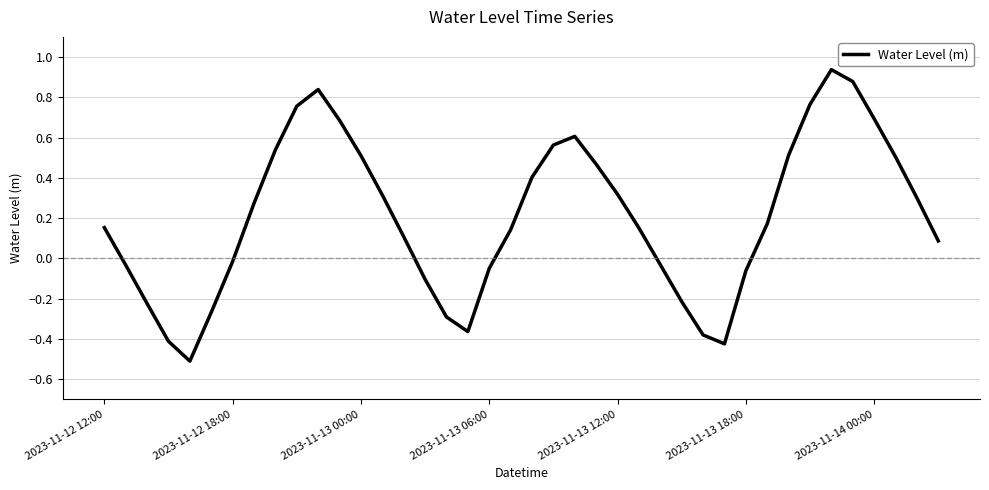

True or false: the data has more than 2 interior local peaks.

True